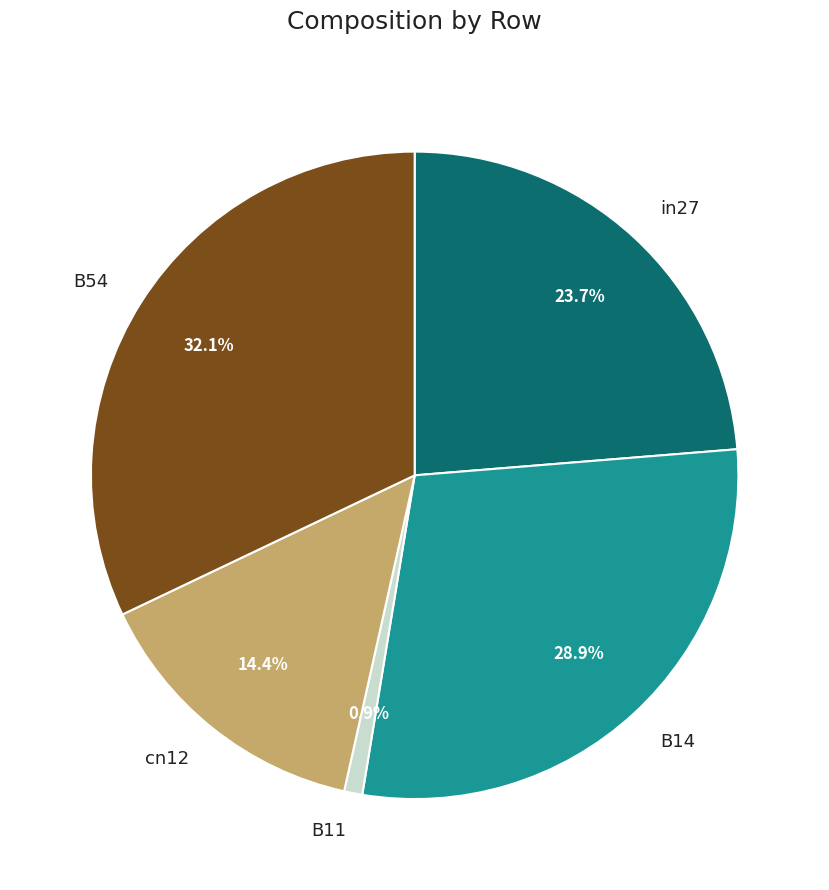

Which category has the smallest portion of the pie?

B11